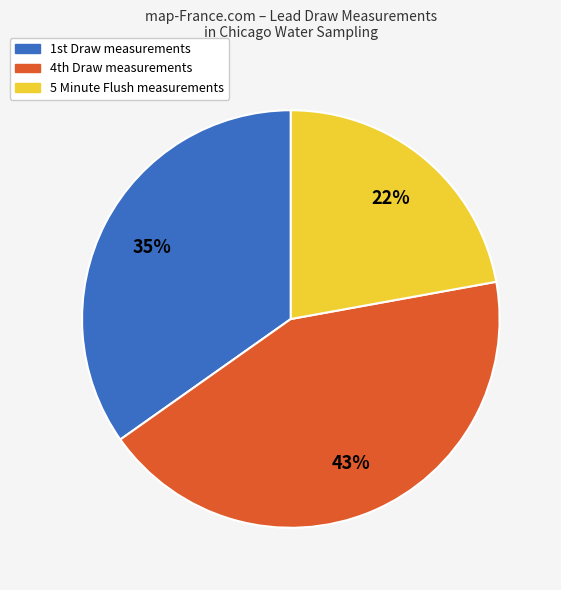

What percentage is the 5 Minute Flush slice, to the nearest percent?

22%